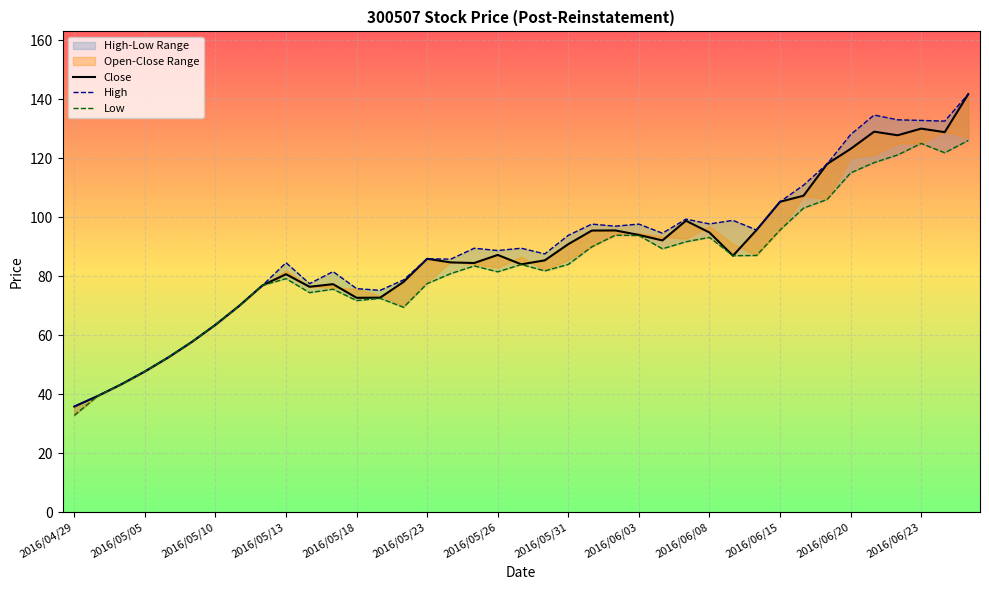

What is the label of the 21st point from the right?

2016/05/26